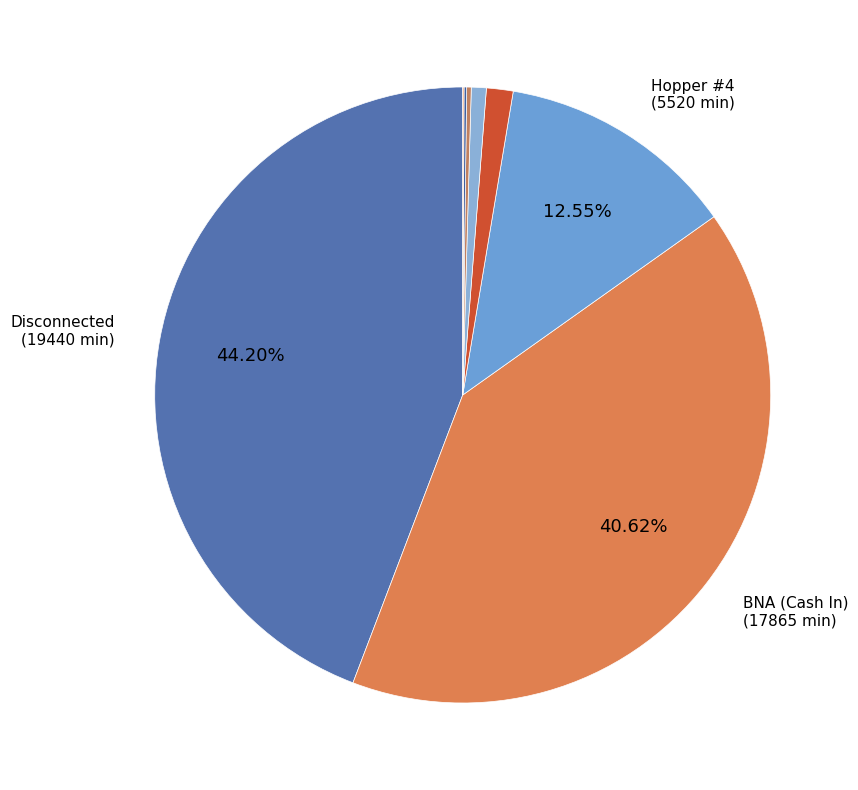

Count the number of slices in the pie.

9